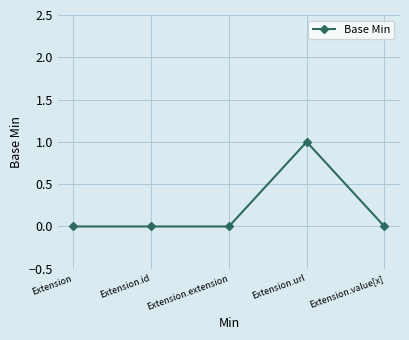

What position from the right is Extension.extension?

3